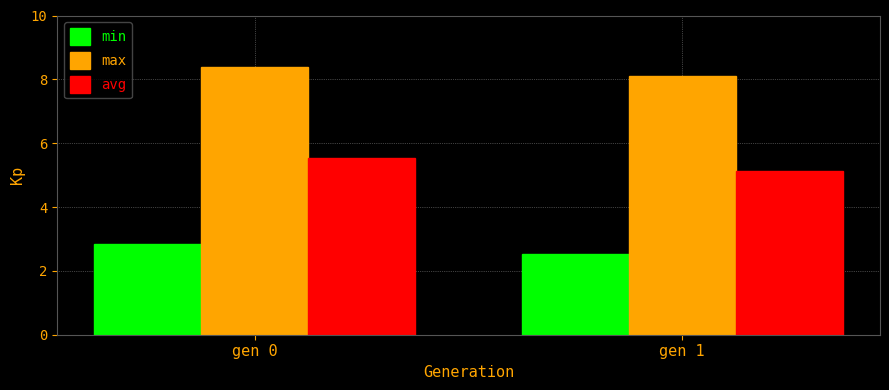

At which category is the sum across all series the highest?

gen 0